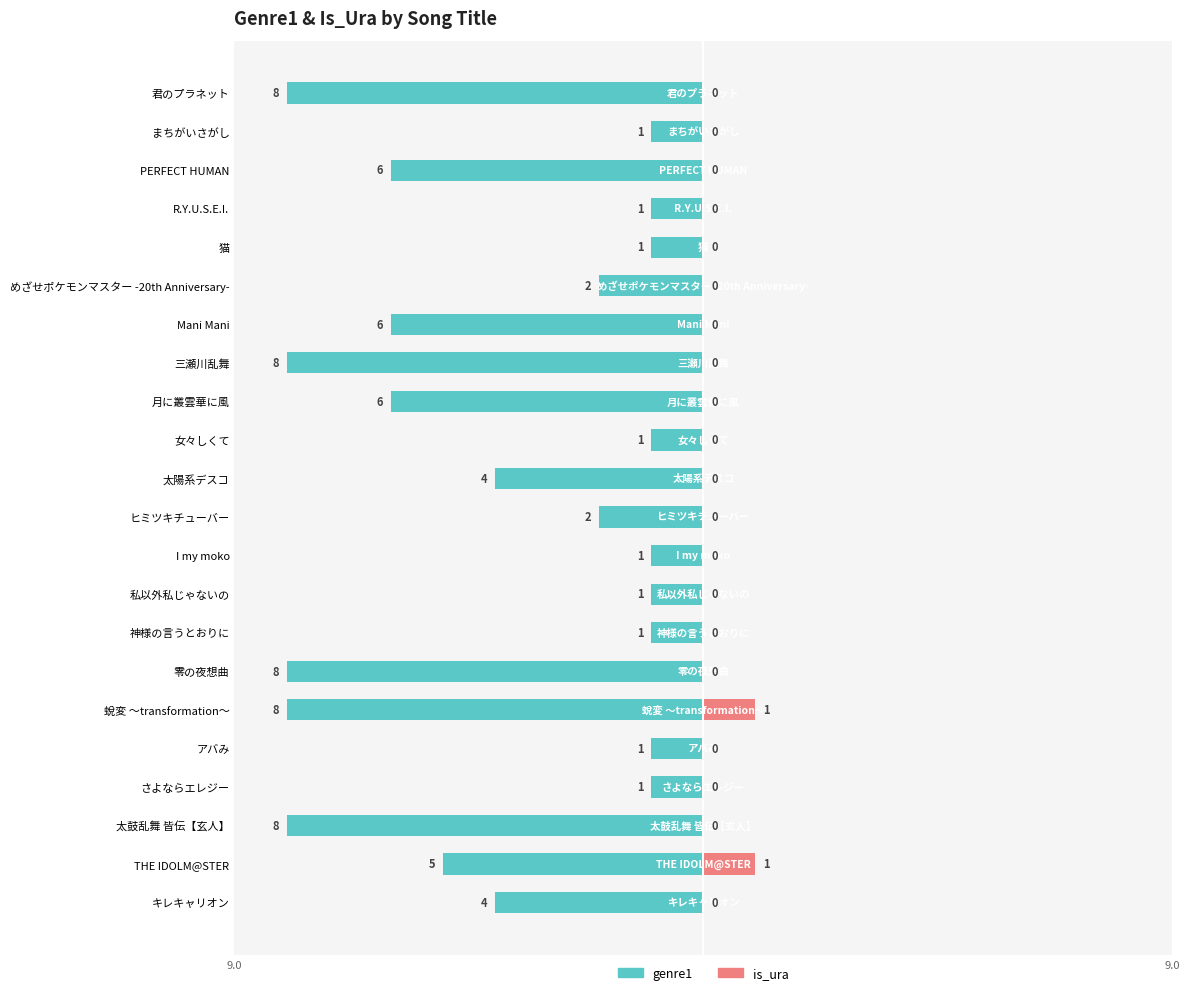

Between 神様の言うとおりに and ヒミツキチューバー, which series saw the biggest shift?

genre1